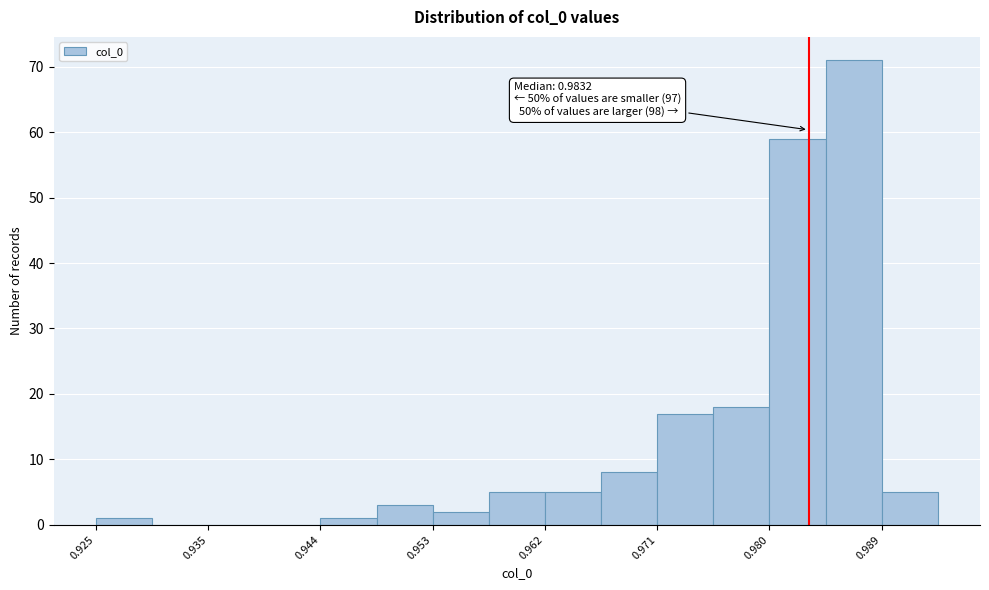

Over which range of the x-axis is the bar tallest?

0.985 to 0.989